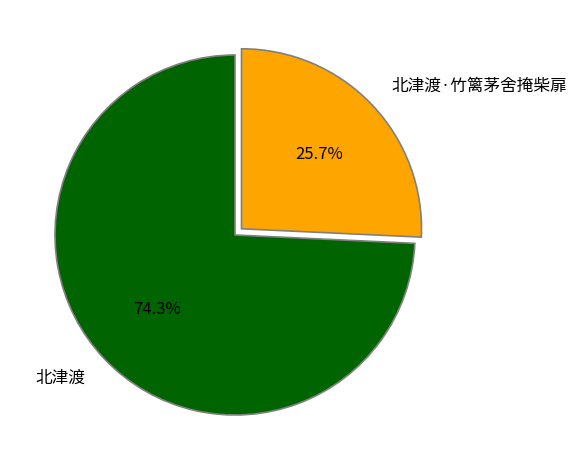

How many segments does this pie chart have?

2